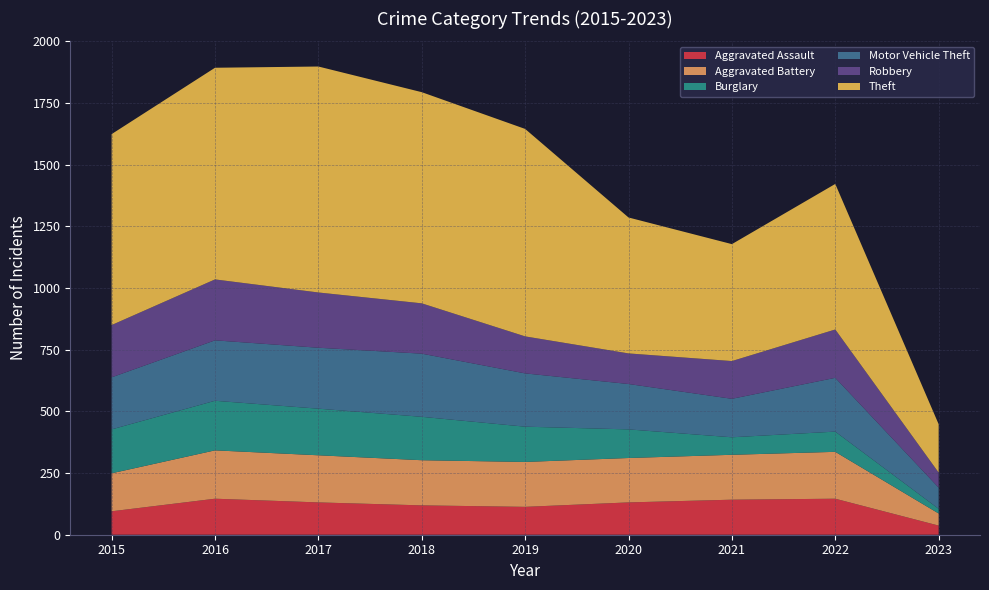

Reading left to right, transcribe all the data shown in this chart.

Aggravated Assault: 95	146	131	119	113	131	142	146	37
Aggravated Battery: 154	196	191	183	182	180	182	190	49
Burglary: 178	201	189	176	143	116	71	82	19
Motor Vehicle Theft: 211	245	247	256	216	184	156	218	86
Robbery: 212	247	224	204	150	124	153	196	61
Theft: 774	858	916	856	841	551	474	590	196